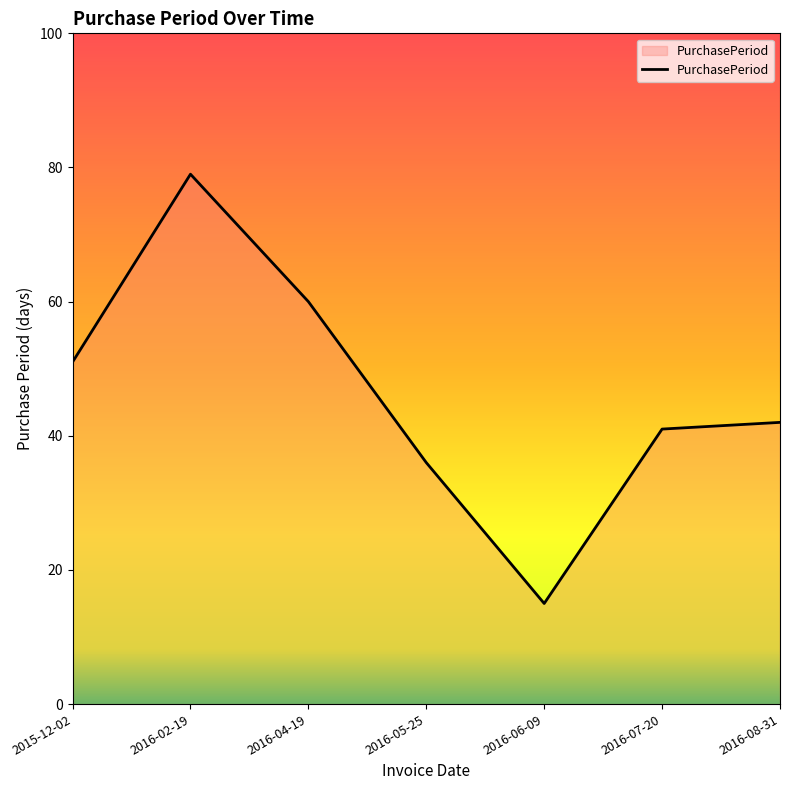

What is the ratio of the value at 2016-08-31 to the value at 2016-07-20?

1.0